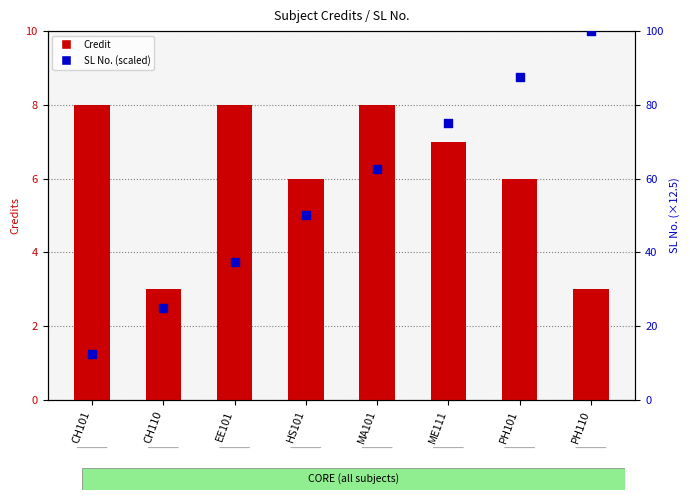

Which series has the largest total across all categories?

SL No. (scaled)